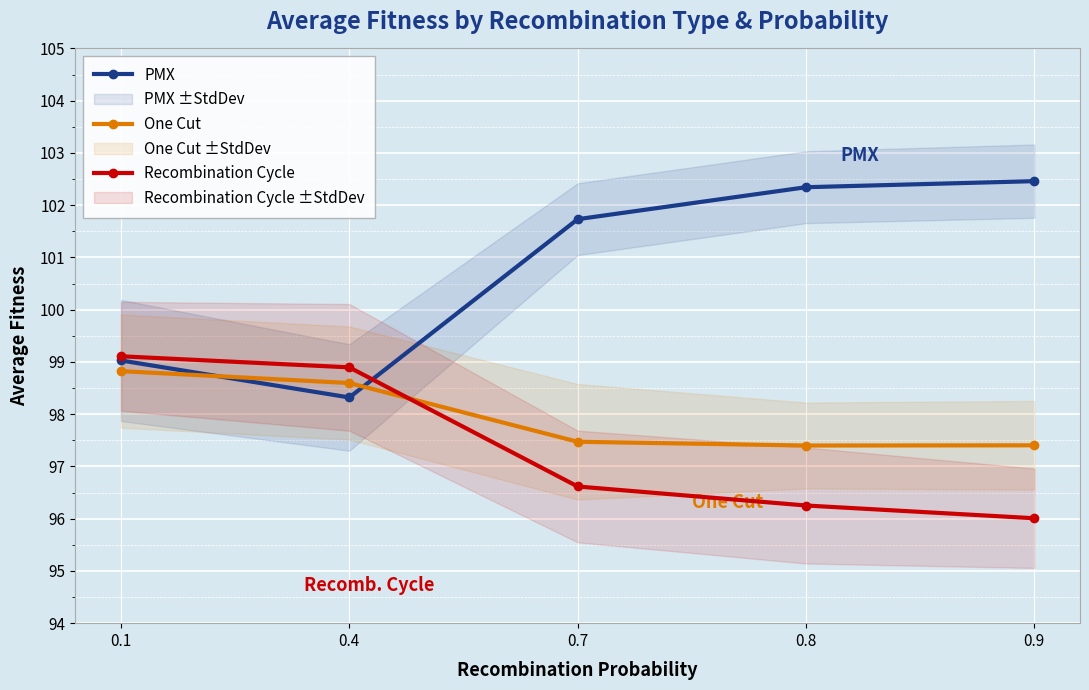

The value of One Cut at 0.7 is 97.5. True or false?

True